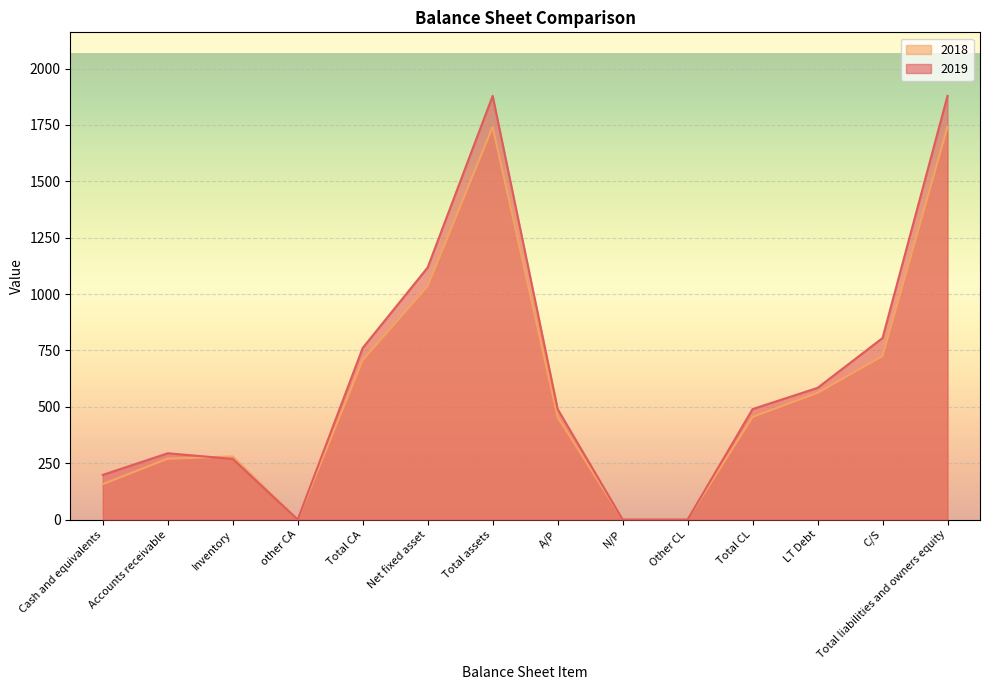

What are all the series names shown in the legend?

2018, 2019